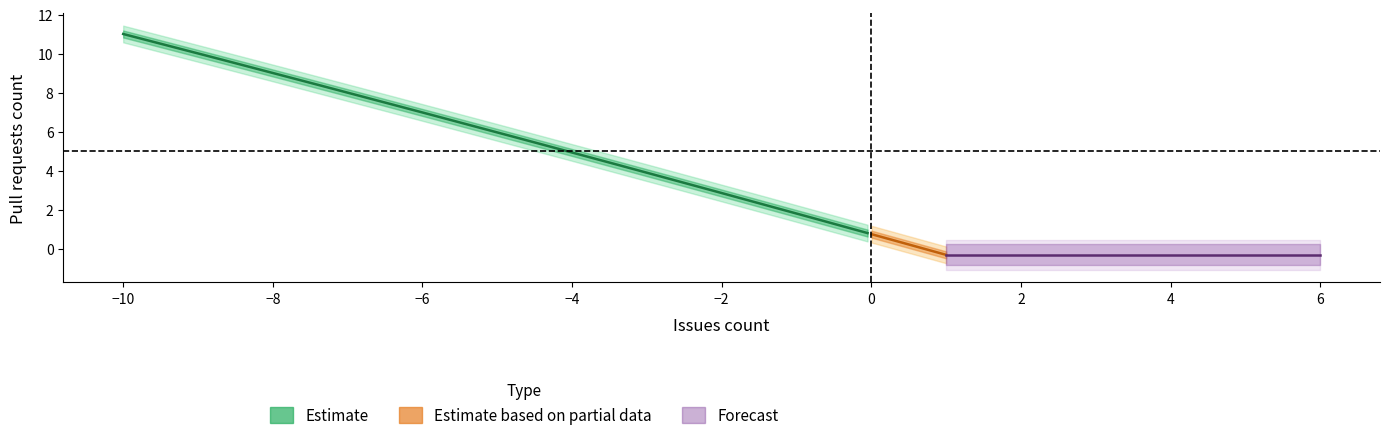

What are all the series names shown in the legend?

Estimate, Estimate based on partial data, Forecast